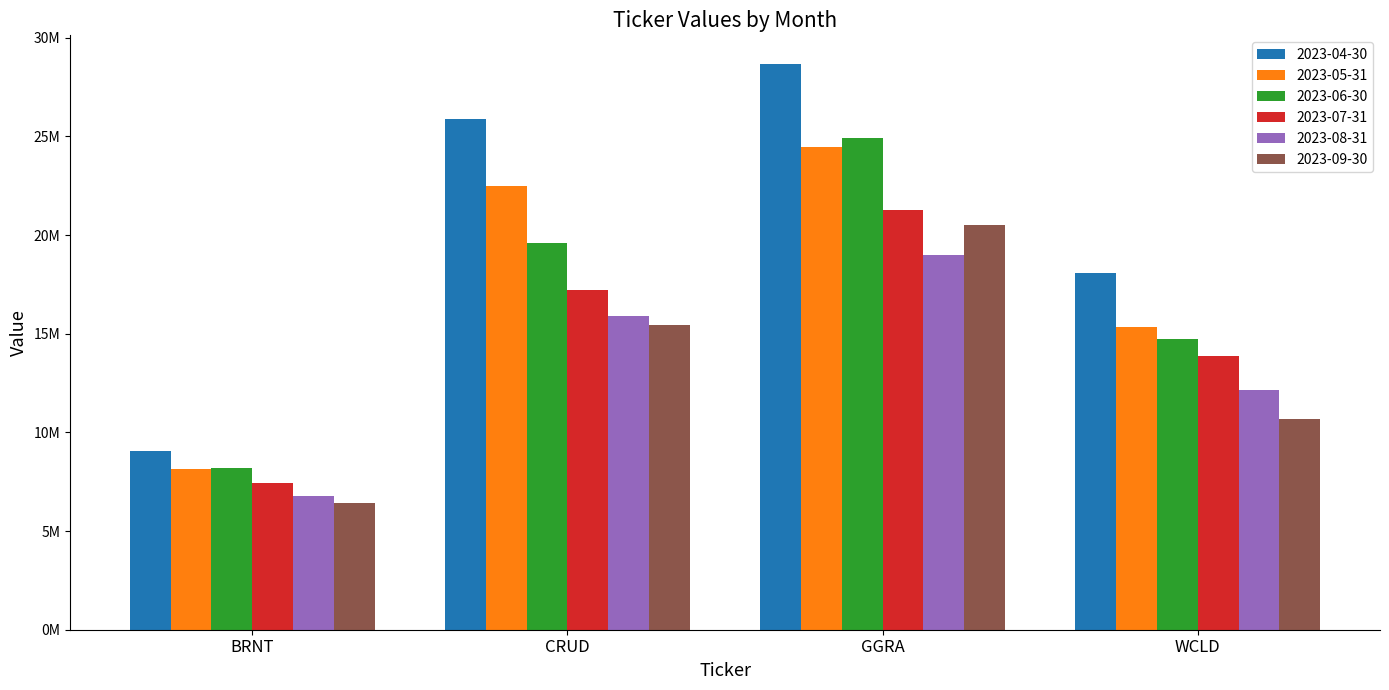

What are all the series names shown in the legend?

2023-04-30, 2023-05-31, 2023-06-30, 2023-07-31, 2023-08-31, 2023-09-30